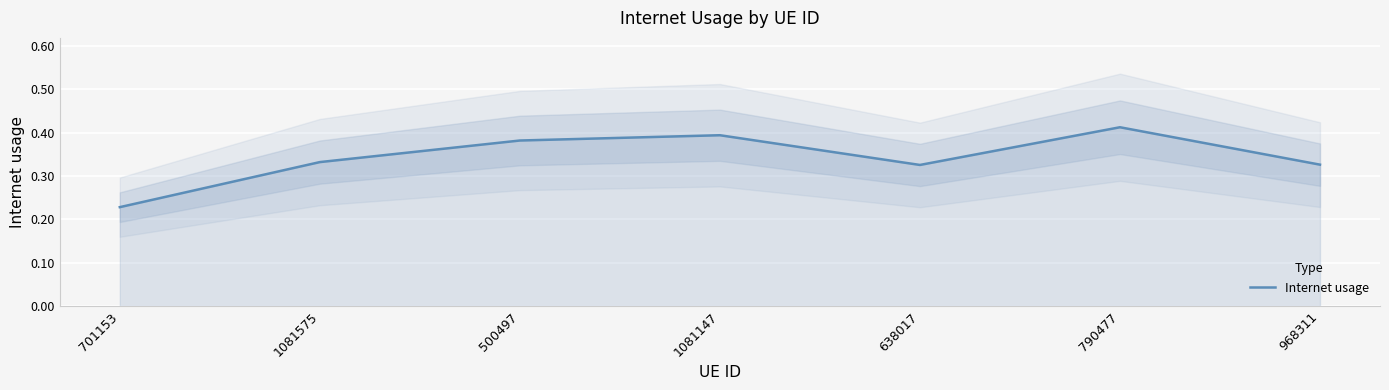

The chart shows a value of 0.3 at 701153. True or false?

False